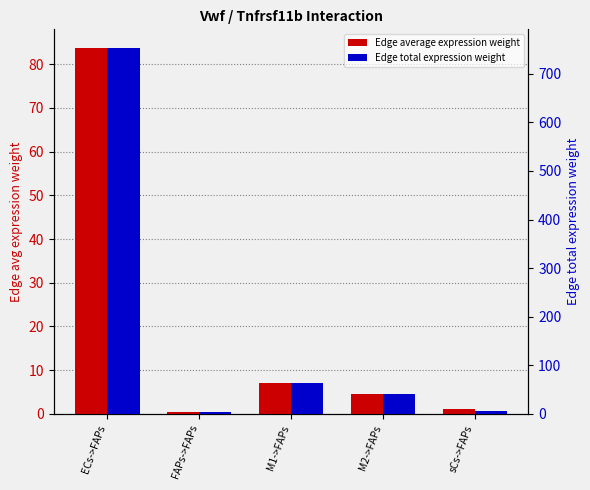

How many data points does each series have?

5